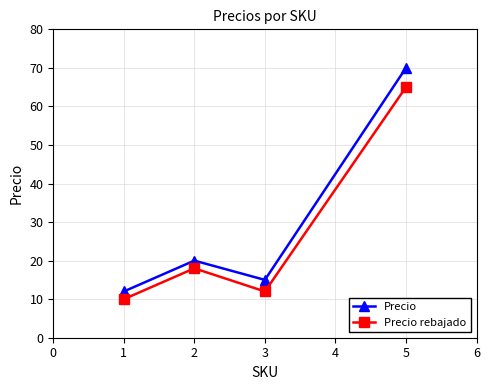

Reading left to right, extract all data points from this chart.

Precio: 1=12	2=20	3=15	5=70
Precio rebajado: 1=10	2=18	3=12	5=65